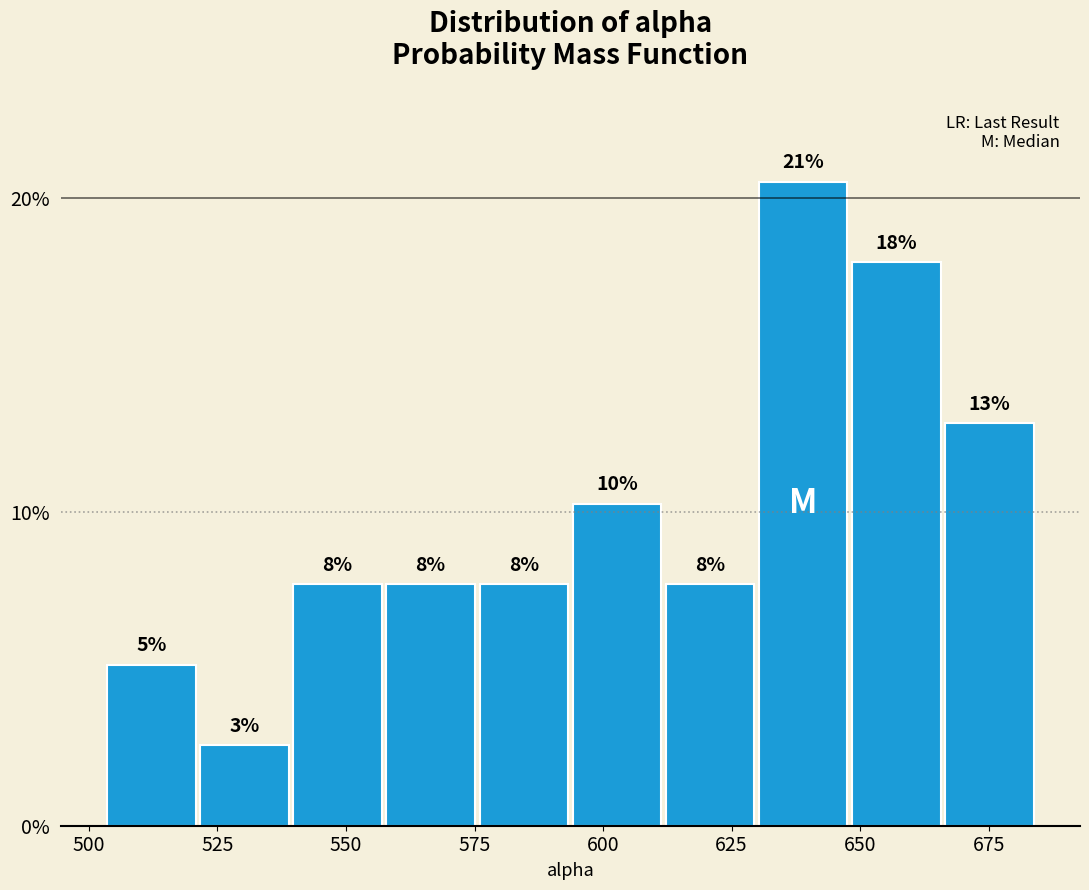

Read against the x-axis, roughly where is the centre of the tallest bar?

640